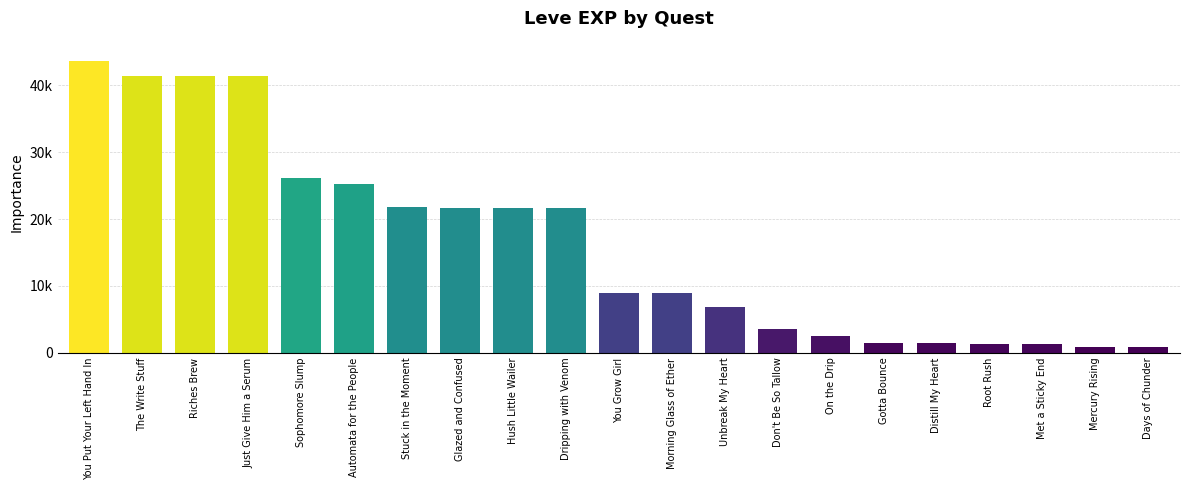

Does the chart contain any negative values?

No